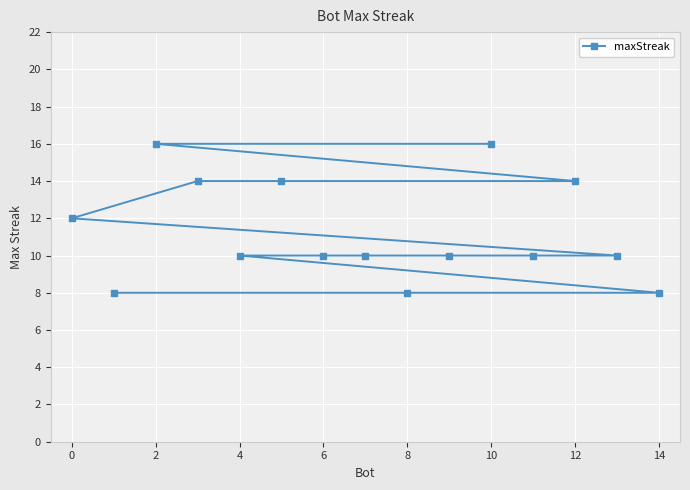

What is the difference between the maximum and minimum values?

8